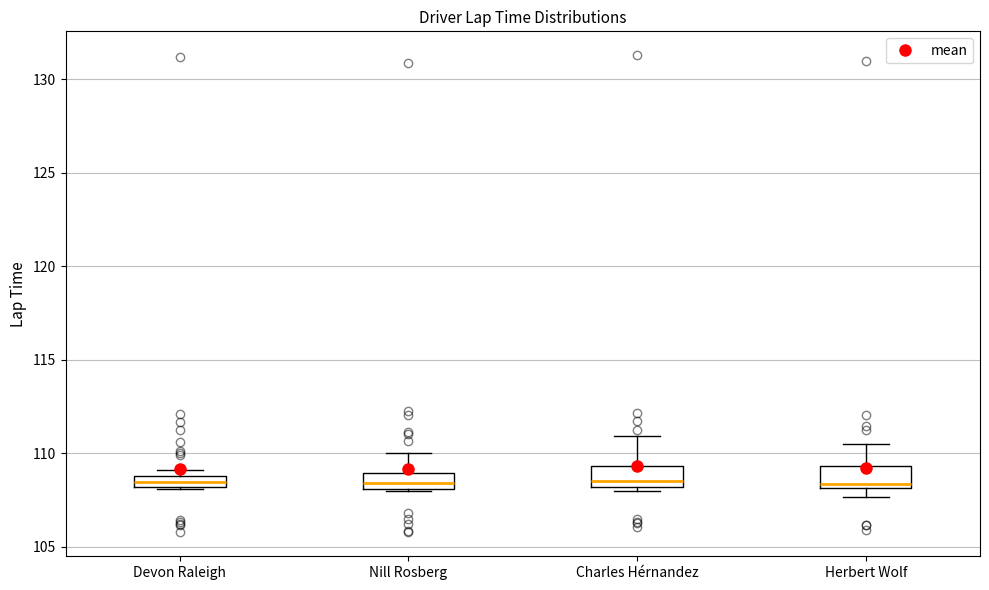

Where does the upper whisker of the box for Nill Rosberg end on the y-axis? The values are not printed on the chart, so give them approximately, as read against the axis.

110.0